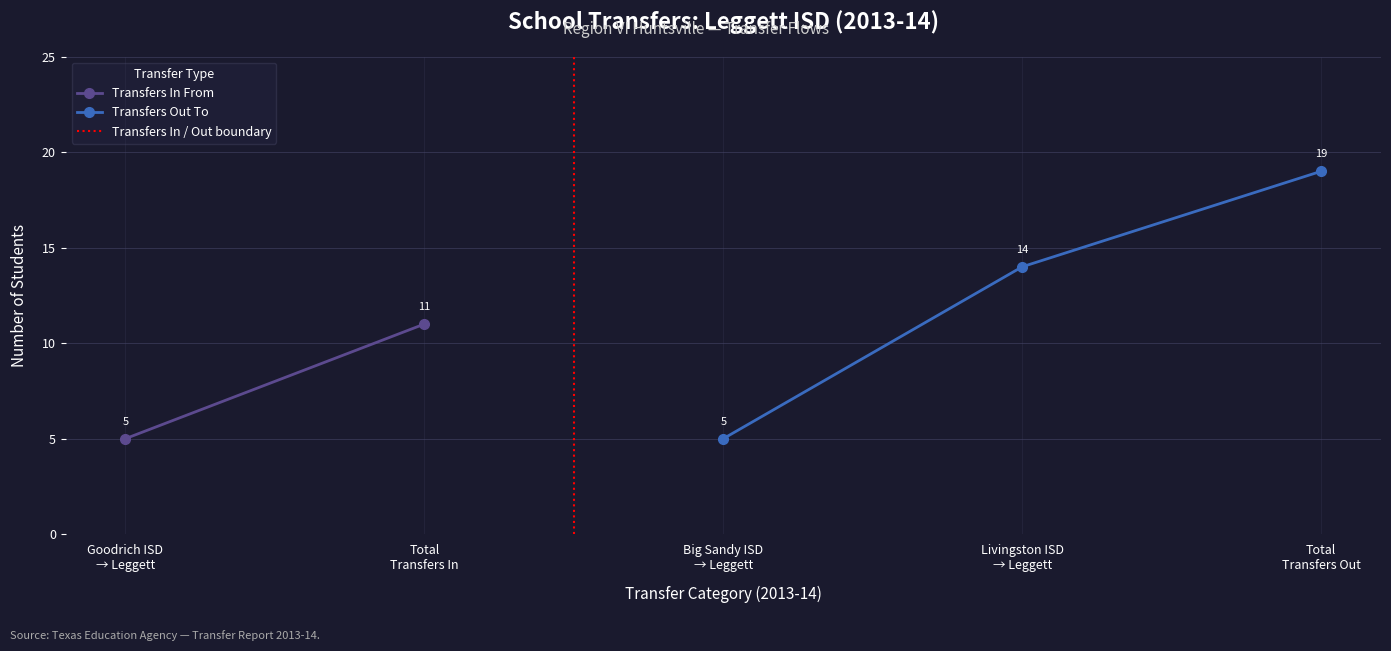

Count the Transfers Out To values in the range 5 to 19.

3